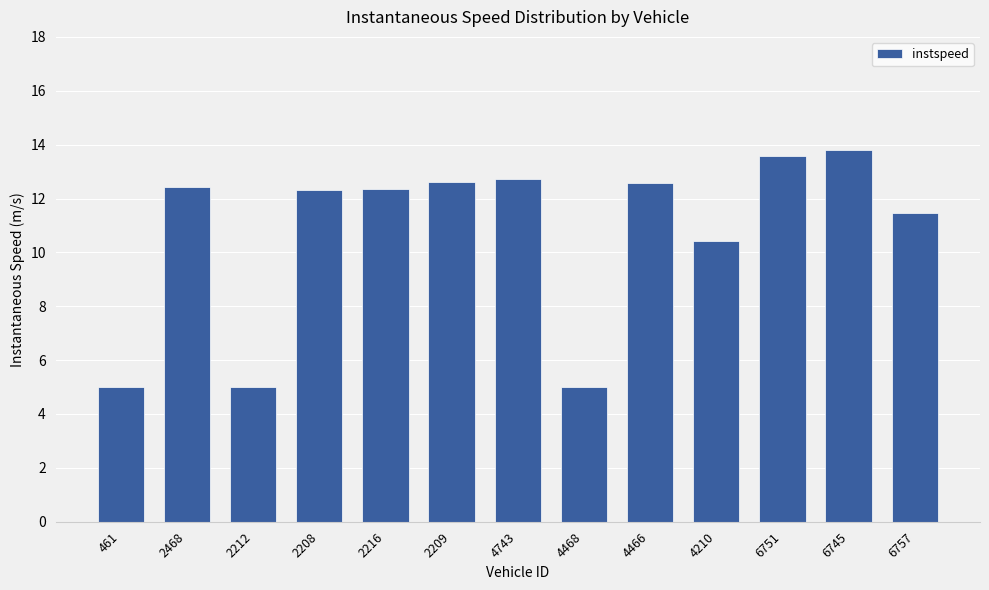

What is the difference between the values at 2208 and 6751?

1.3